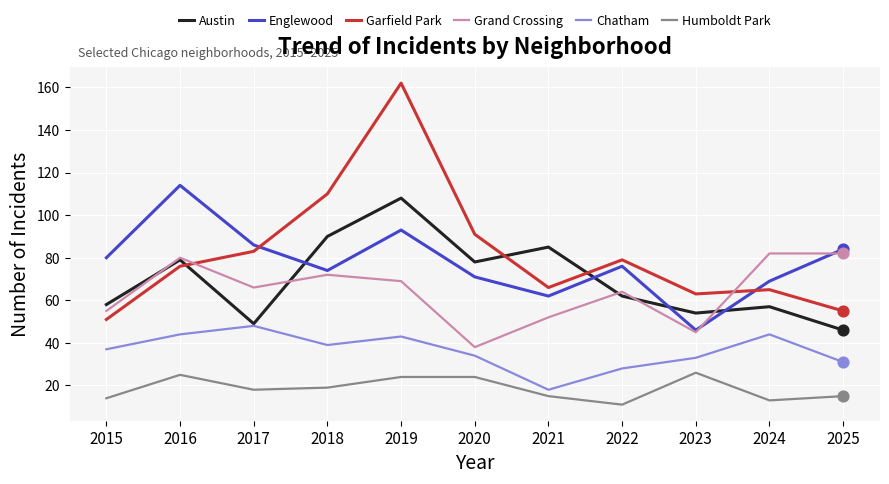

Which series changed the most between 2018 and 2022?

Garfield Park